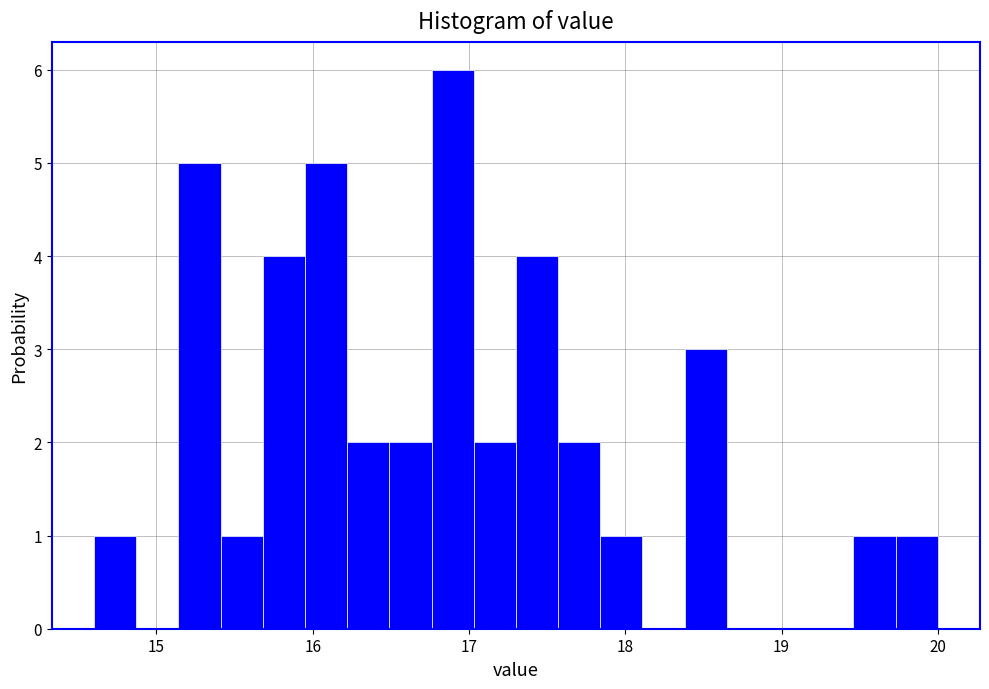

Around what value on the x-axis is the tallest bar? Give the approximate position of its centre, as read against the axis.

16.9